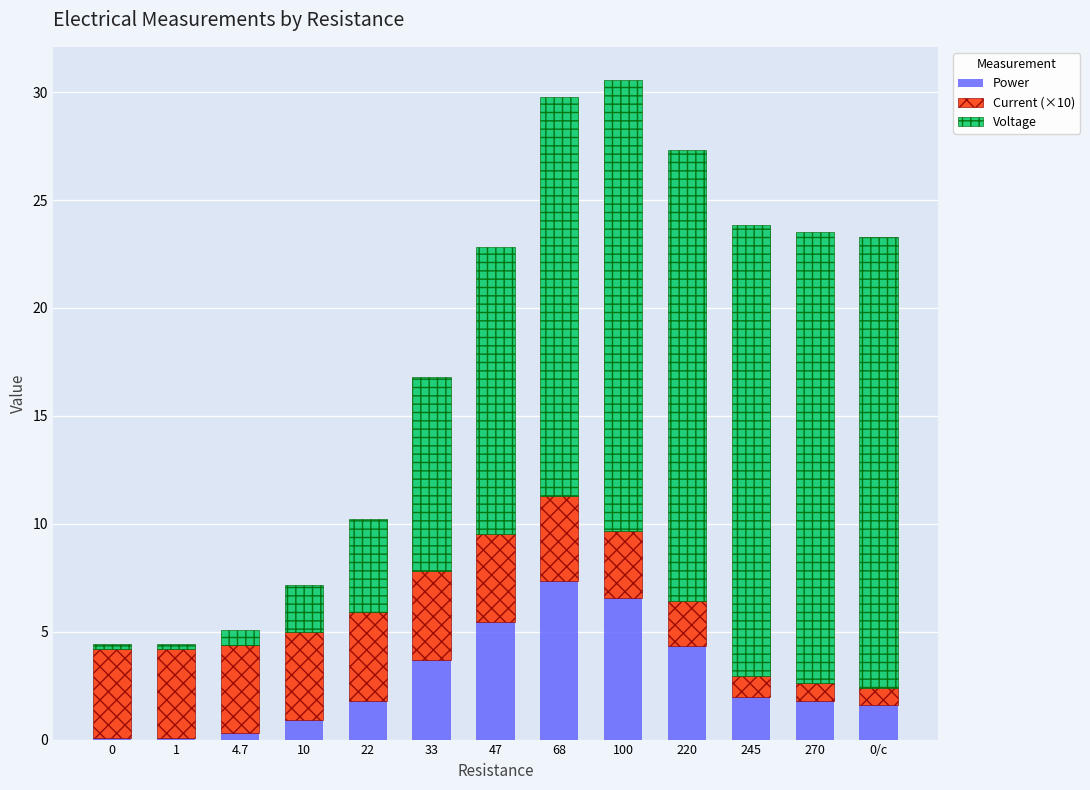

The Power series shows 7.7 at 220. True or false?

False